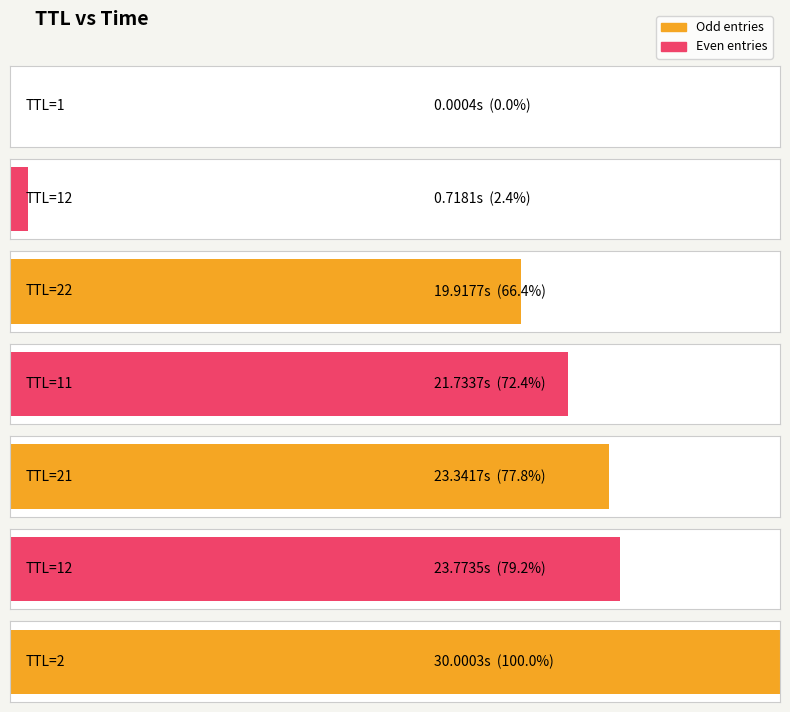

Is it true that the value at 1 is 0.0?

False